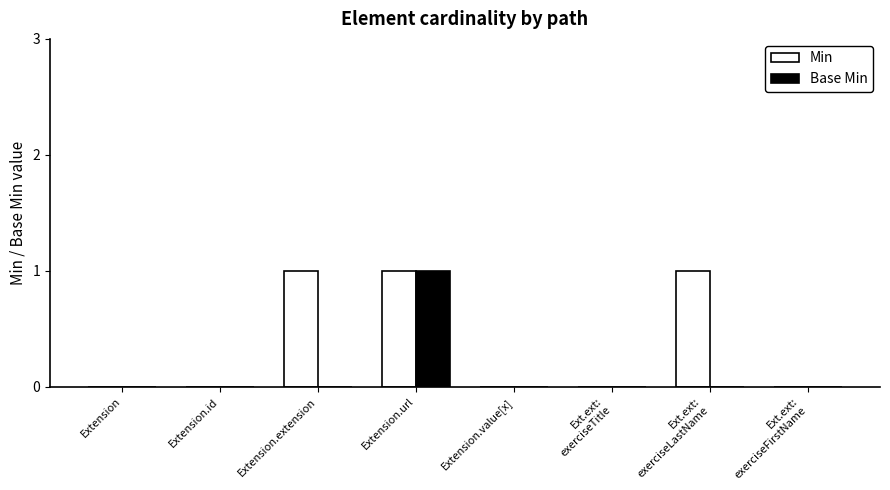

Reading right to left, list all the values displayed in this chart.

Min: 0	1	0	0	1	1	0	0
Base Min: 0	0	0	0	1	0	0	0